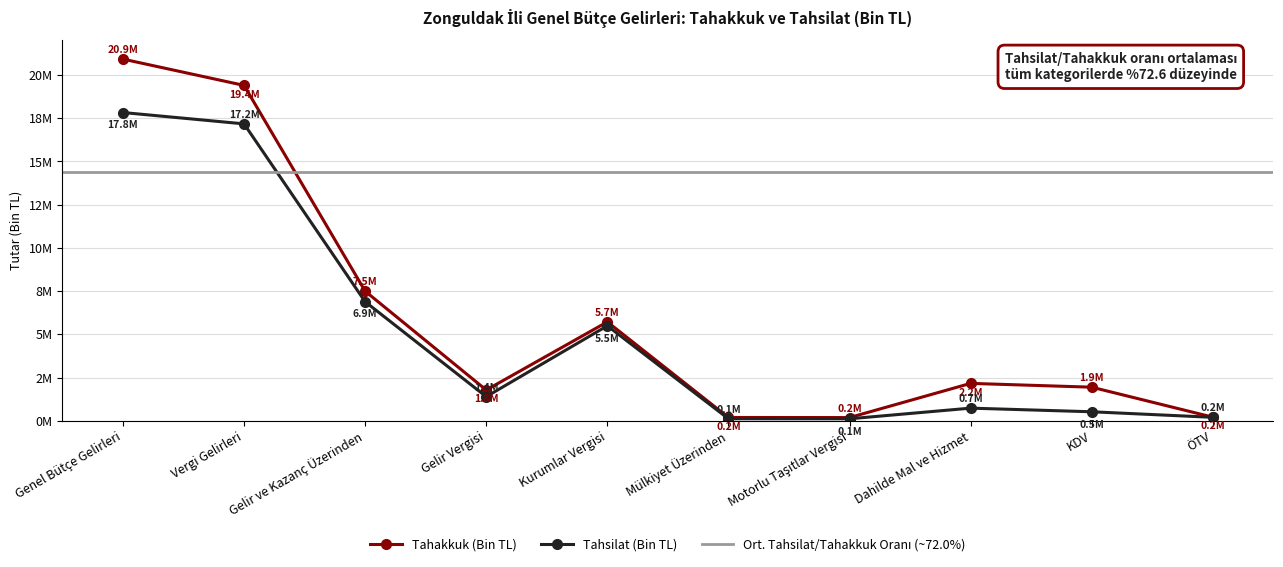

Which category has the highest value across all series?

Genel Bütçe Gelirleri